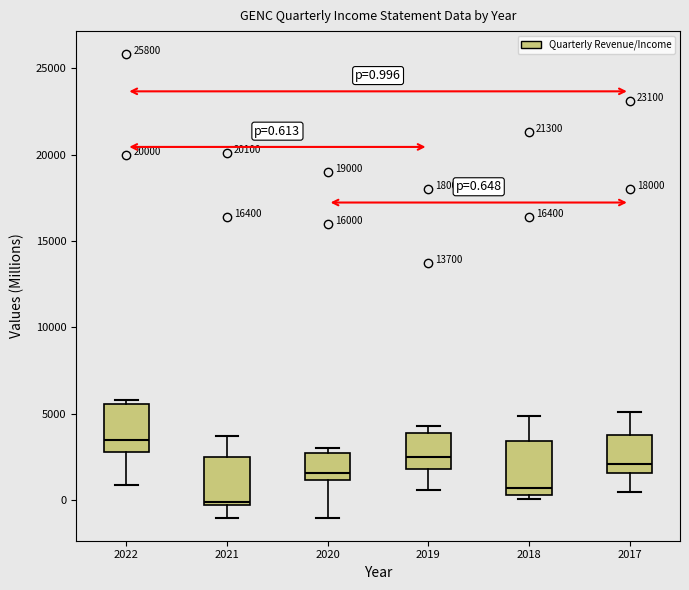

Which box has the lowest median line?

2021